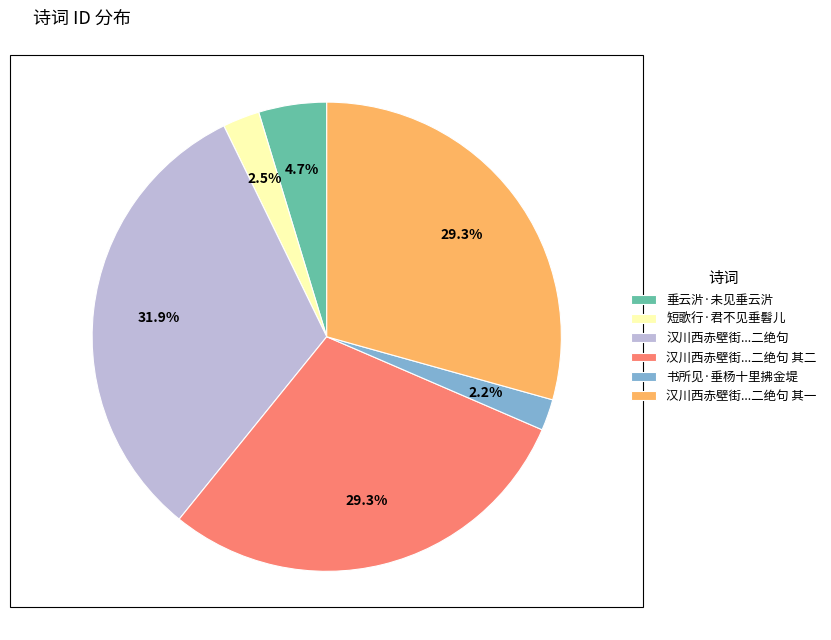

How many slices are in this pie chart?

6